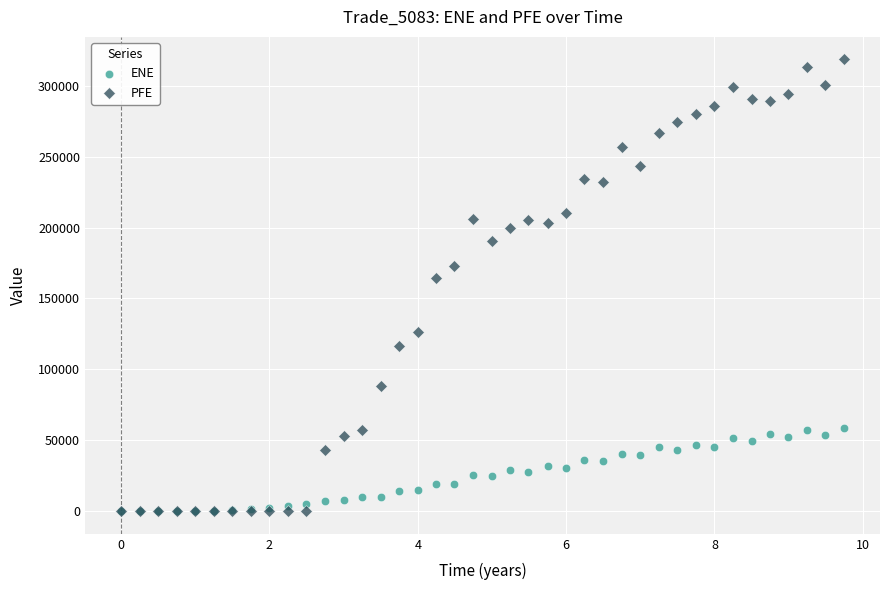

Across all series, what Y value is closest to 159226?

164119.0